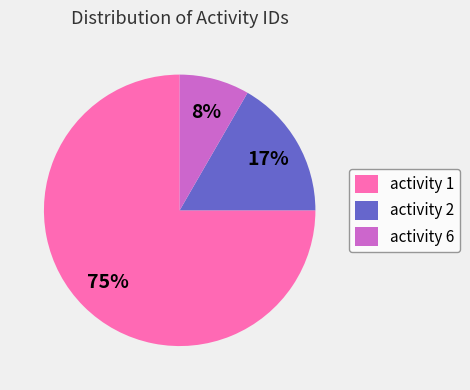

What is the smallest slice in the pie chart?

activity 6